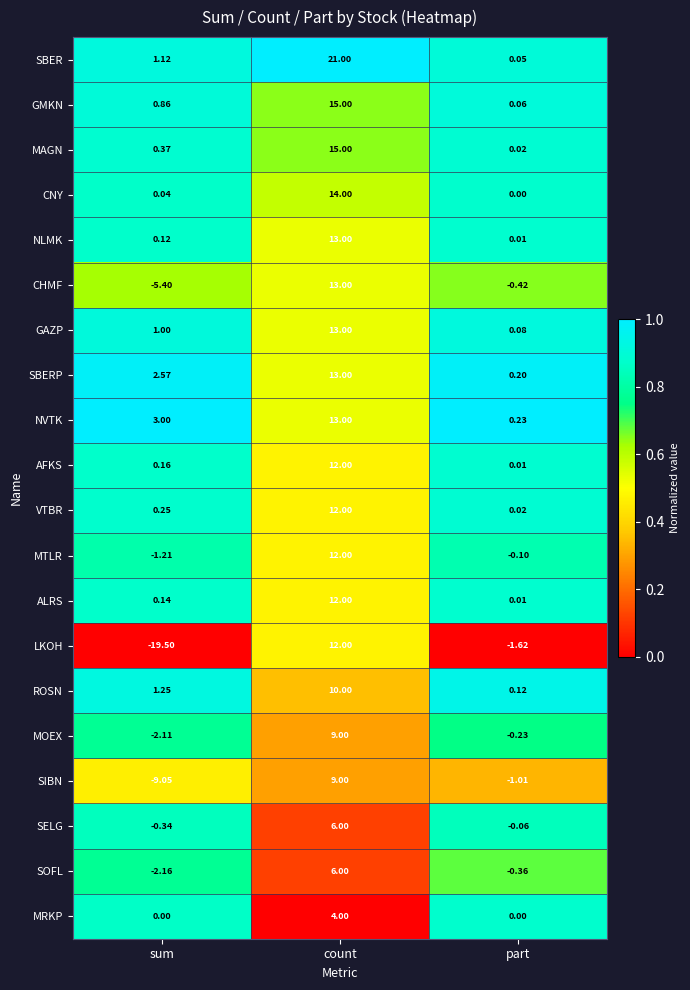

What is the maximum value shown in the chart?

21.0